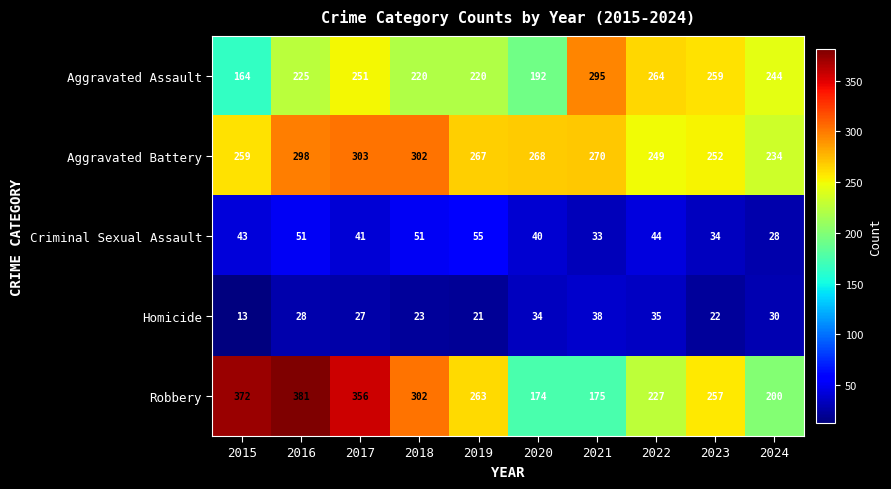

Which series has the largest total across all categories?

Robbery